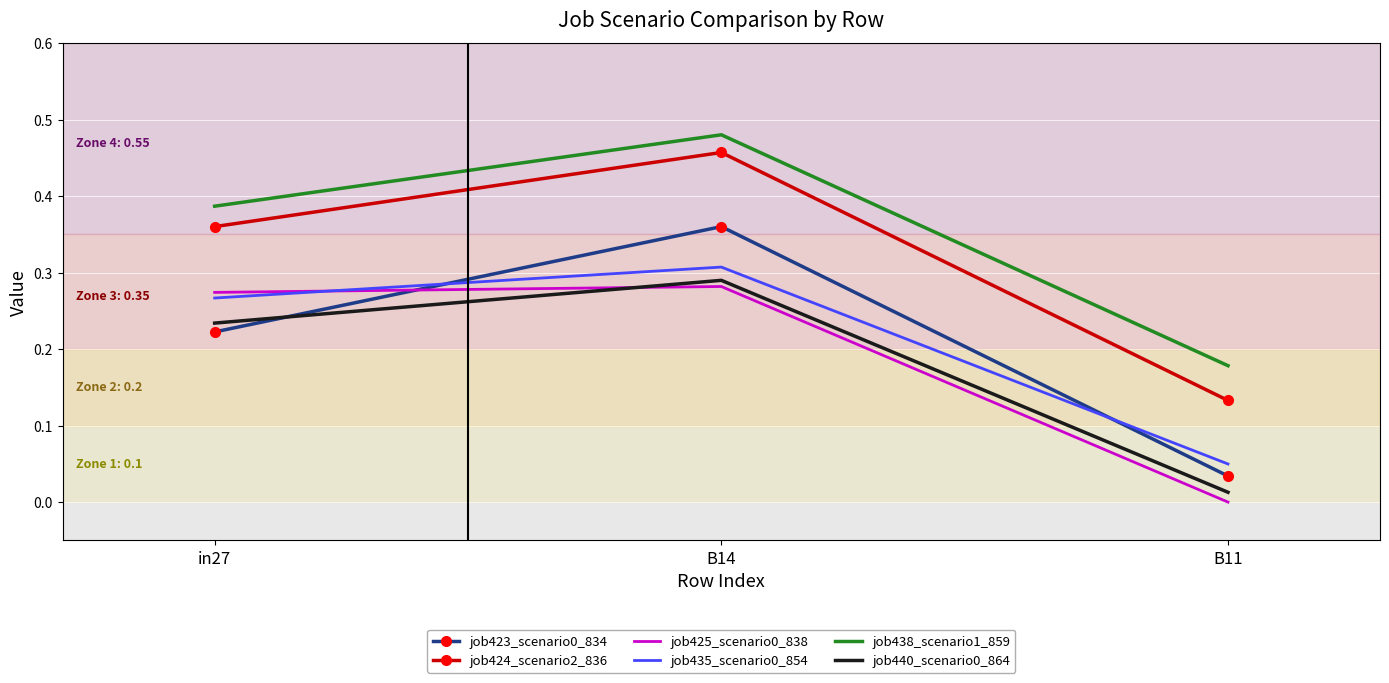

Is the value of job435_scenario0_854 at in27 greater than the value of job438_scenario1_859 at B14?

No